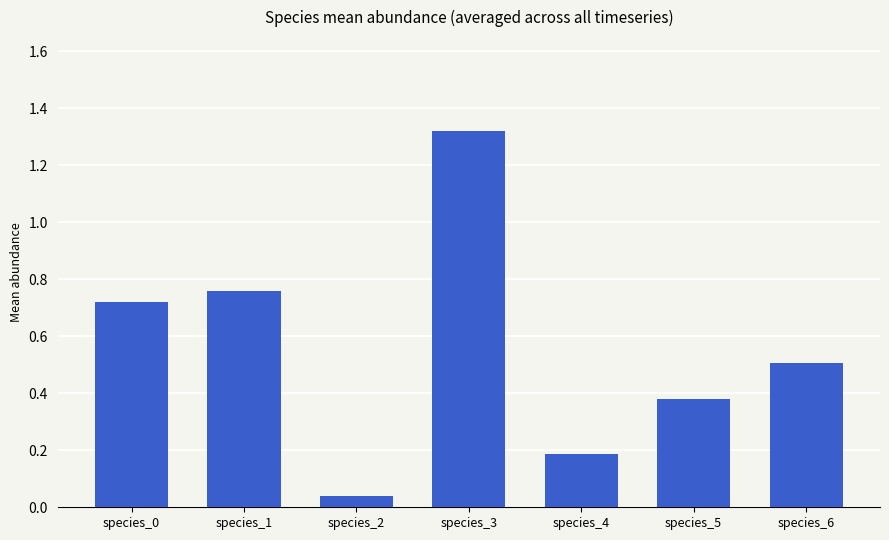

Count the number of data series in this chart.

1